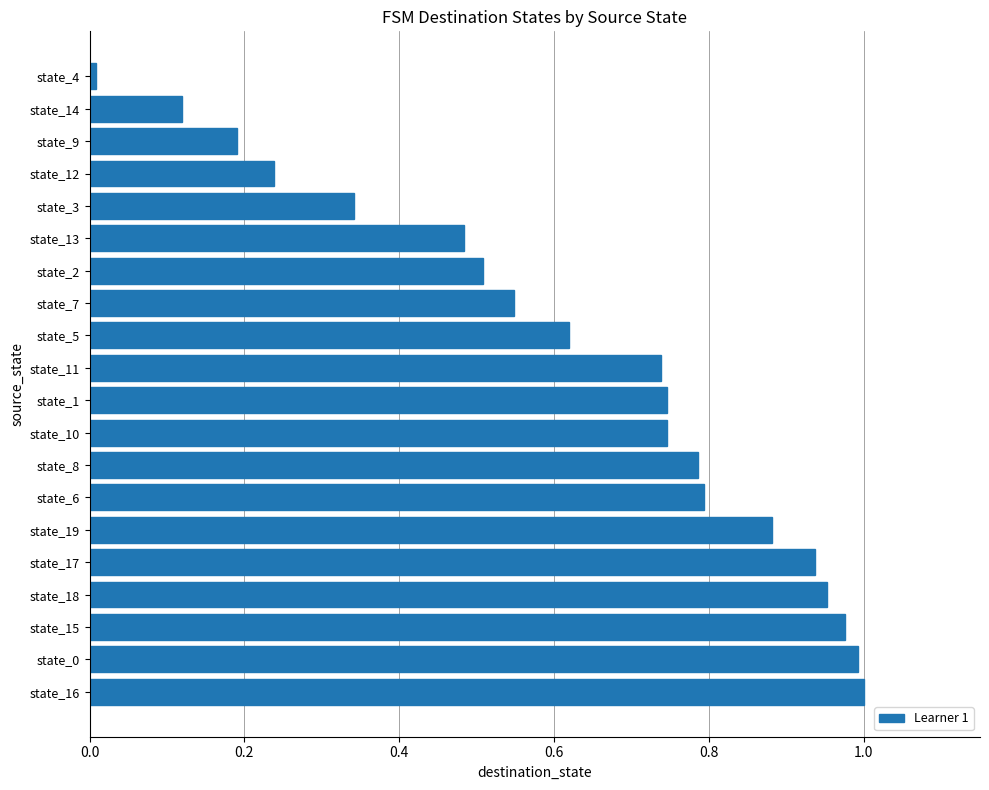

What is the sum of all values?

12.6